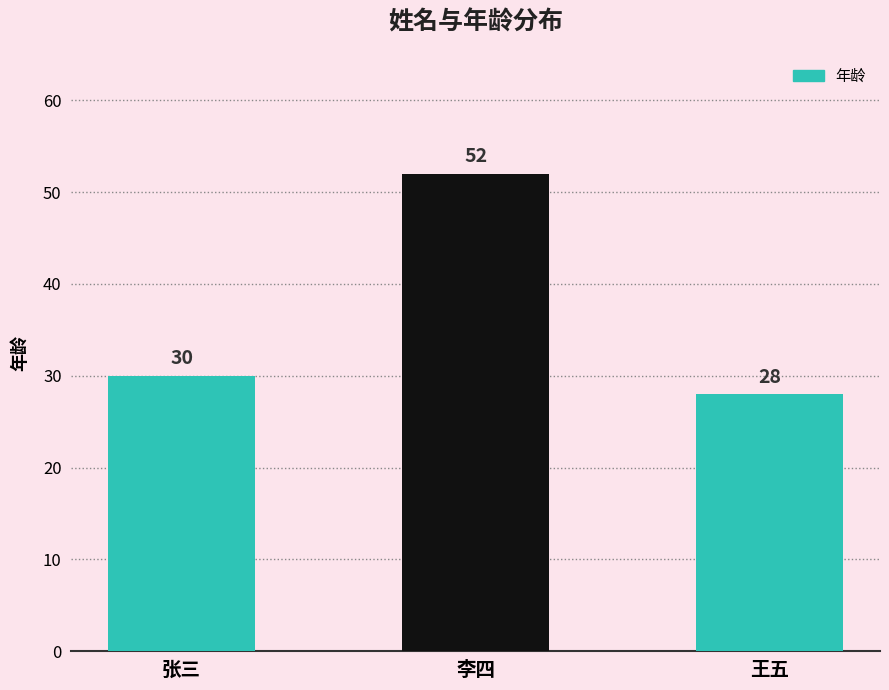

What is the label of the 2nd bar from the left?

李四